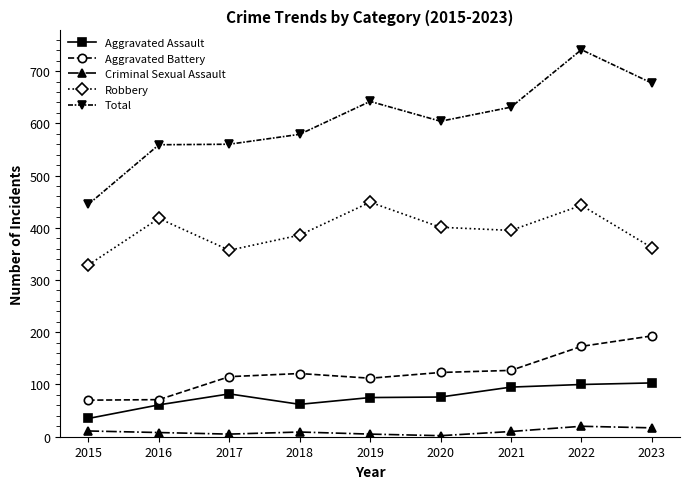

At 2018, list the series in order from largest to smallest.

Total, Robbery, Aggravated Battery, Aggravated Assault, Criminal Sexual Assault